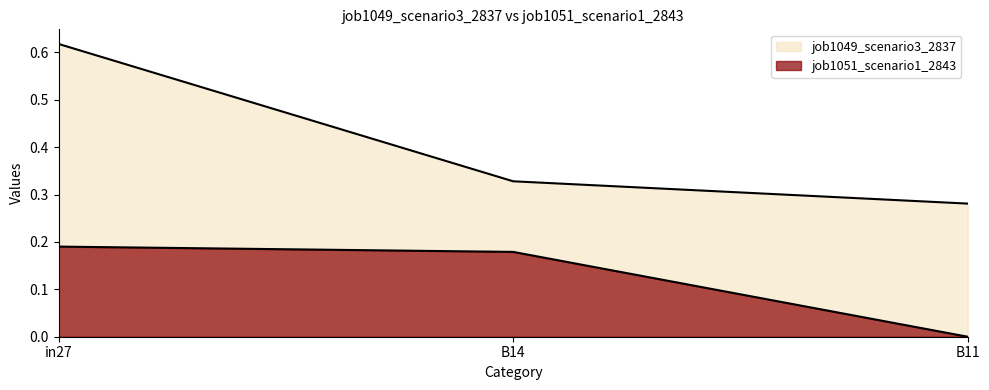

At B11, list the series in order from largest to smallest.

job1049_scenario3_2837, job1051_scenario1_2843